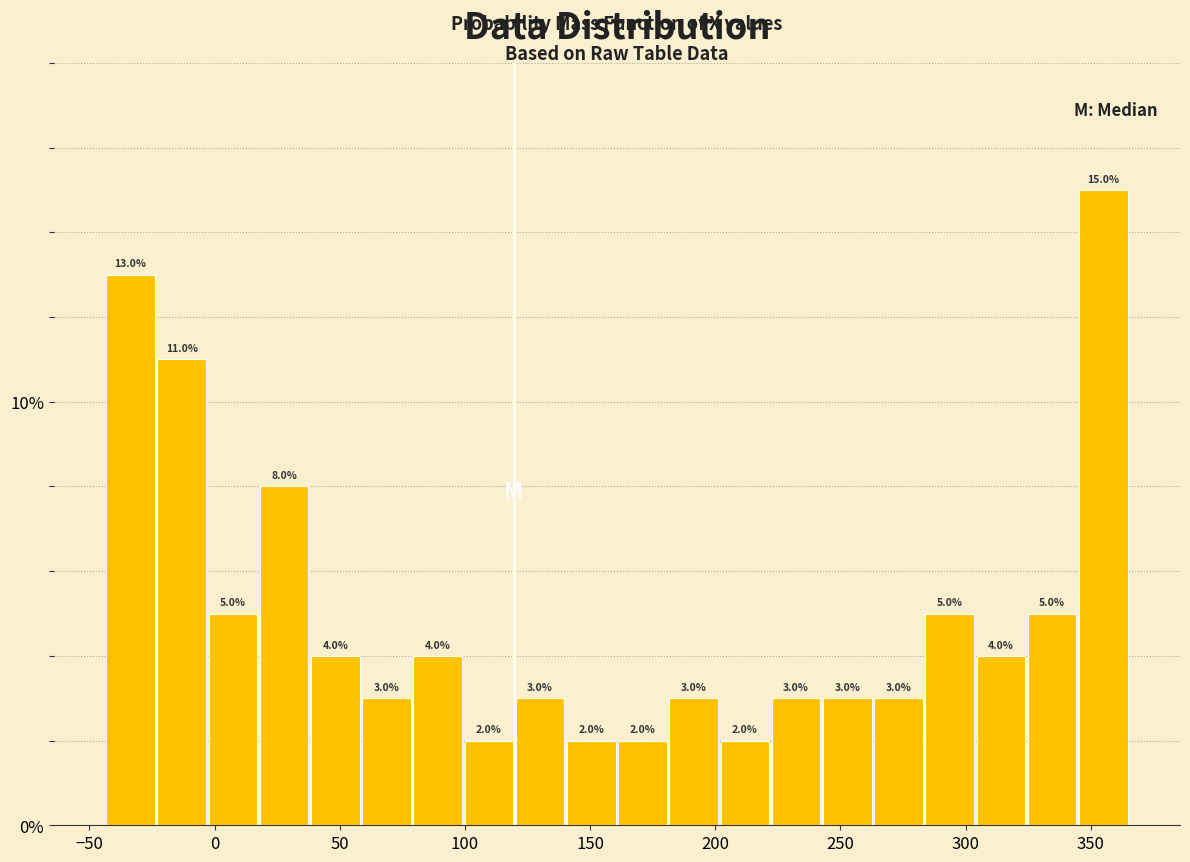

What is the height of the bar covering 160 to 180 on the x-axis? The bar edges are not printed on the chart, so give them approximately, as read against the axis.

2.0